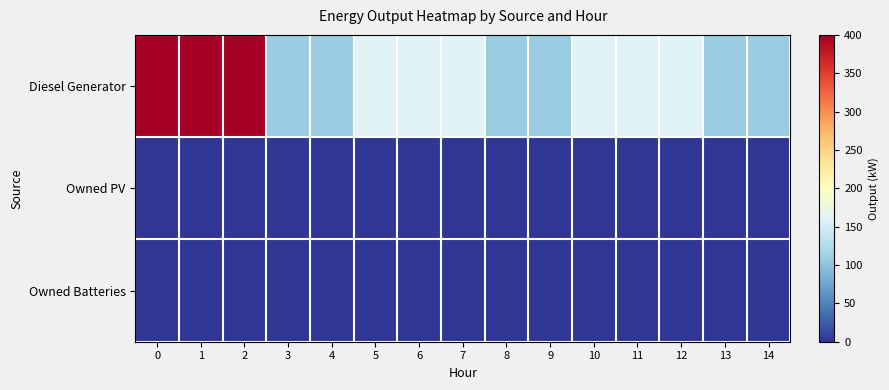

Reading right to left, list all the values displayed in this chart.

Diesel Generator: 14=109	13=109	12=160	11=160	10=160	9=109	8=109	7=160	6=160	5=160	4=109	3=109	2=400	1=400	0=400
Owned PV: 14=0	13=0	12=0	11=0	10=0	9=0	8=0	7=0	6=0	5=0	4=0	3=0	2=0	1=0	0=0
Owned Batteries: 14=0	13=0	12=0	11=0	10=0	9=0	8=0	7=0	6=0	5=0	4=0	3=0	2=0	1=0	0=0